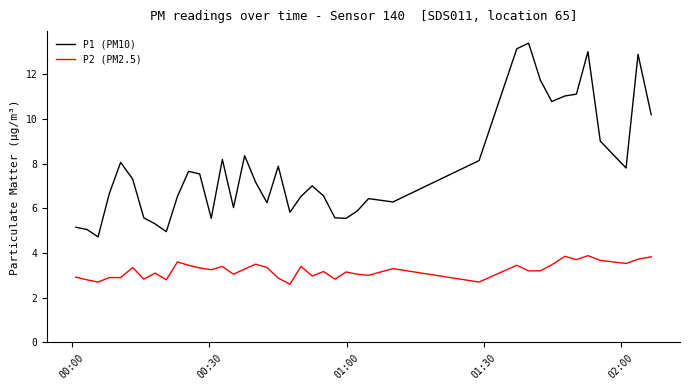

What is the maximum value for P2 (PM2.5)?

3.9